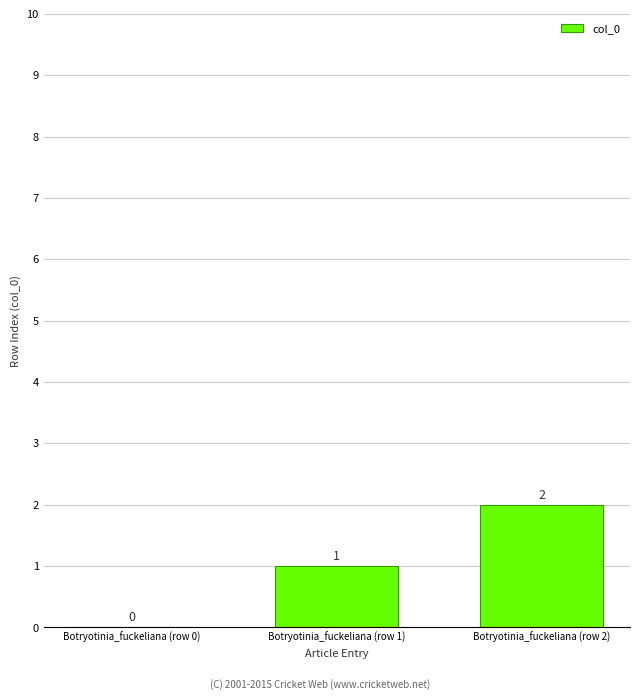

What is the change in value from Botryotinia_fuckeliana (row 0) to Botryotinia_fuckeliana (row 2)?

+2